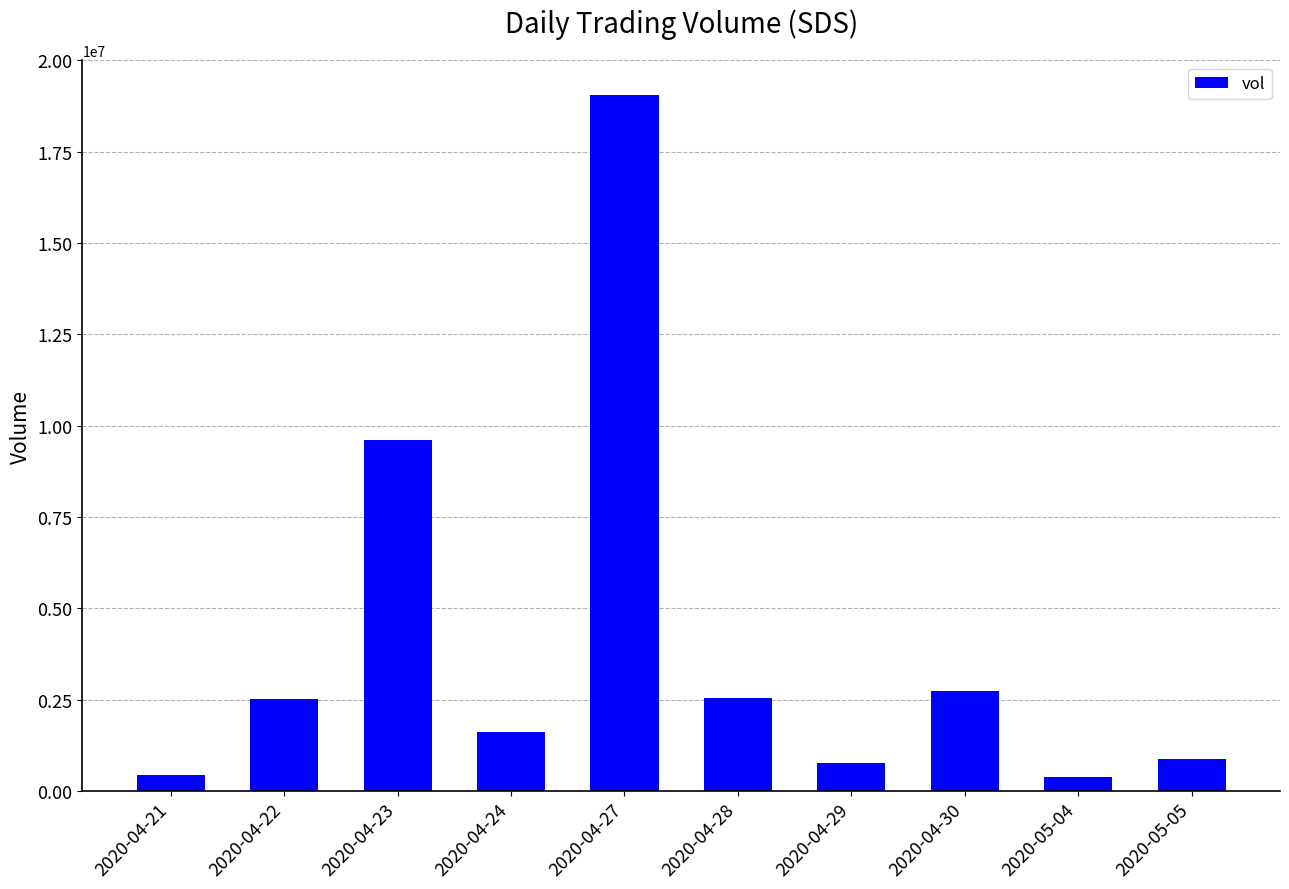

What is the difference between the values at 2020-04-30 and 2020-05-05?

1857200